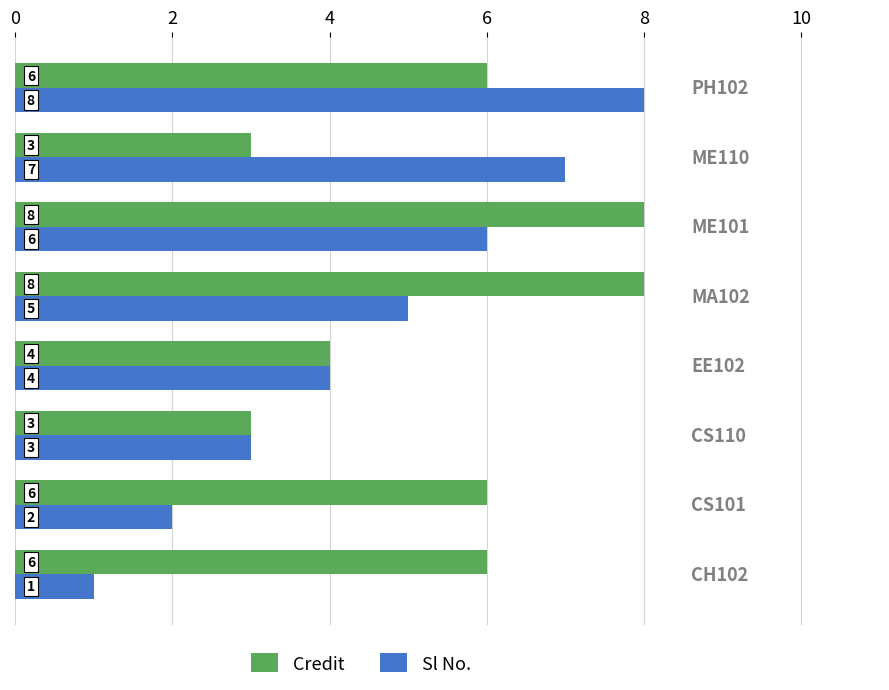

Which series has the widest spread of values?

Sl No.